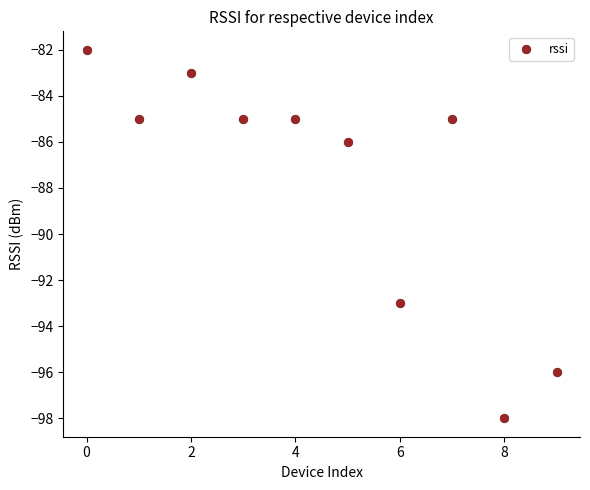

What Y value in the scatter plot is closest to -90?

-93